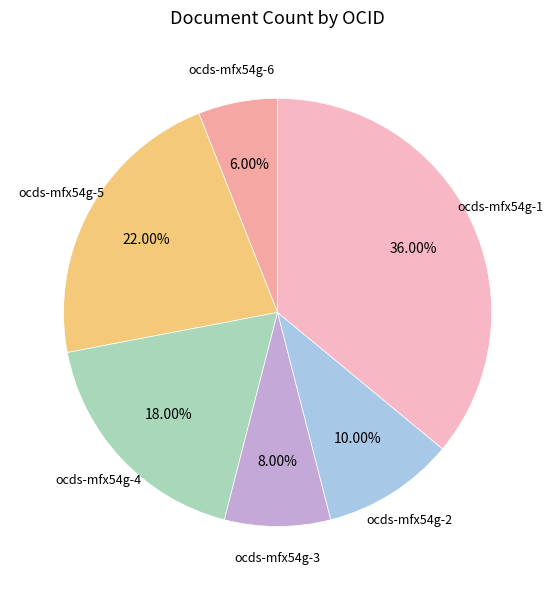

Which category has the biggest portion of the pie?

ocds-mfx54g-1